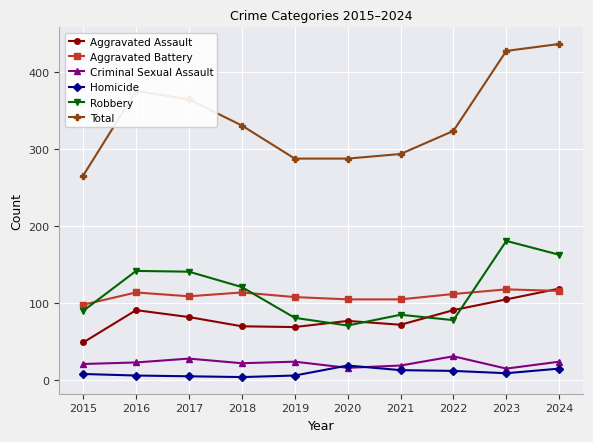

Which series changed the most between 2015 and 2022?

Total